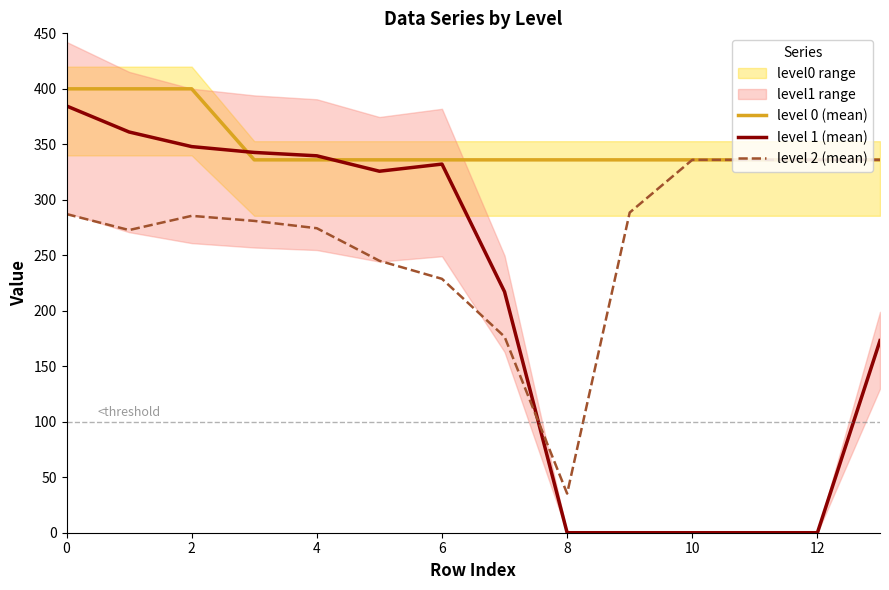

True or false: level 2 (mean) and level 0 (mean) cross at least once.

False